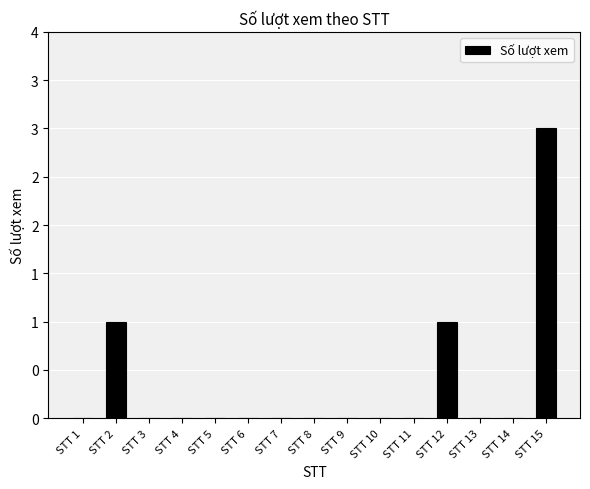

Reading left to right, list all the values displayed in this chart.

STT 1=0	STT 2=1	STT 3=0	STT 4=0	STT 5=0	STT 6=0	STT 7=0	STT 8=0	STT 9=0	STT 10=0	STT 11=0	STT 12=1	STT 13=0	STT 14=0	STT 15=3